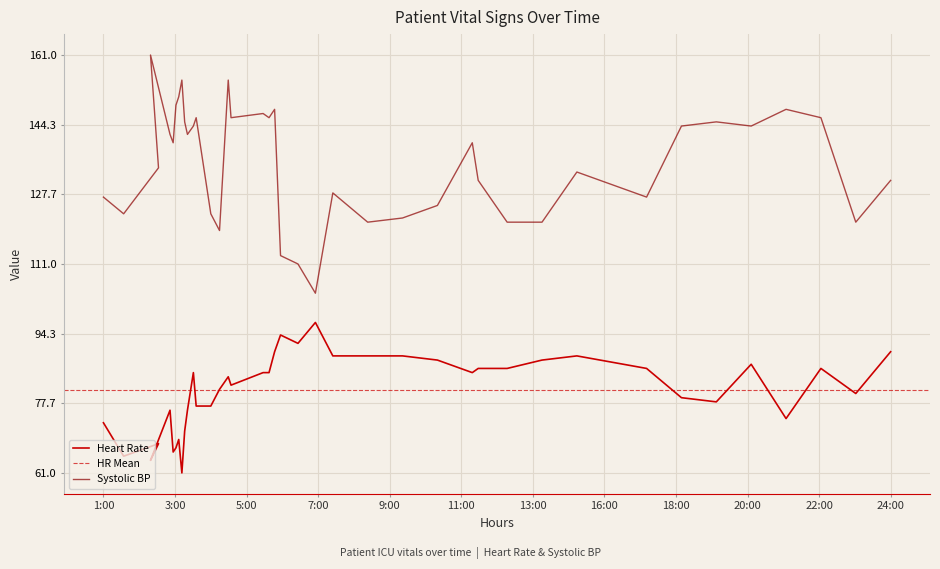

In Systolic blood pressure, how many points are lower than both neighbors (excluding endpoints)?

11